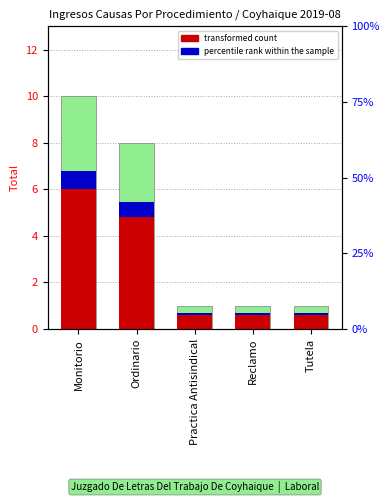

What is the value of the base count bar at the 1st from the left?

10.0